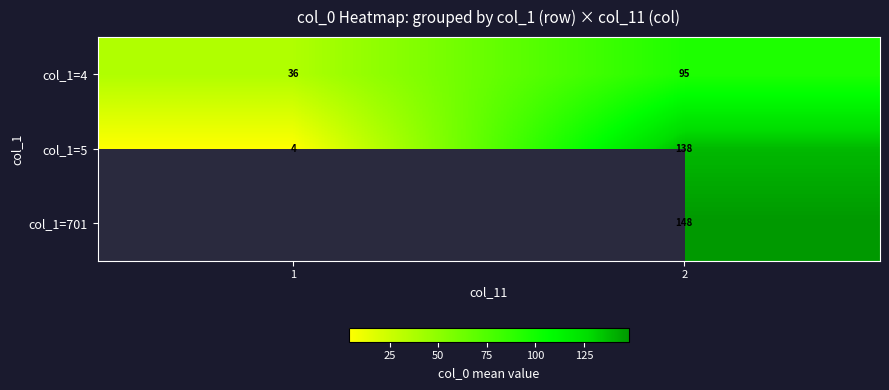

What is the highest value of the col_1=5 series?

138